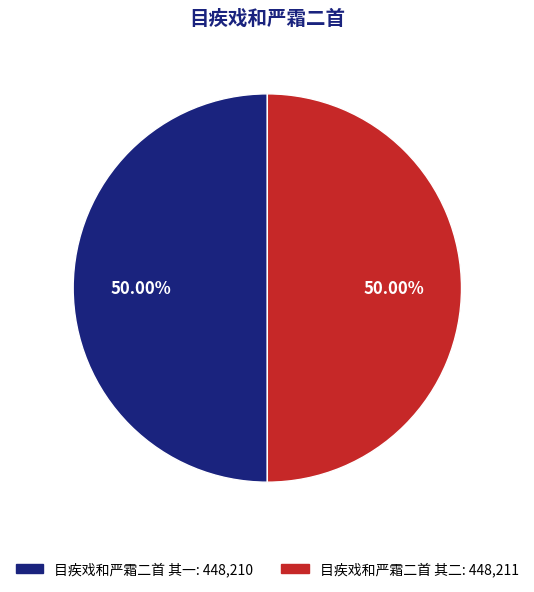

What percentage do 目疾戏和严霜二首 其一 and 目疾戏和严霜二首 其二 together represent?

100.0%